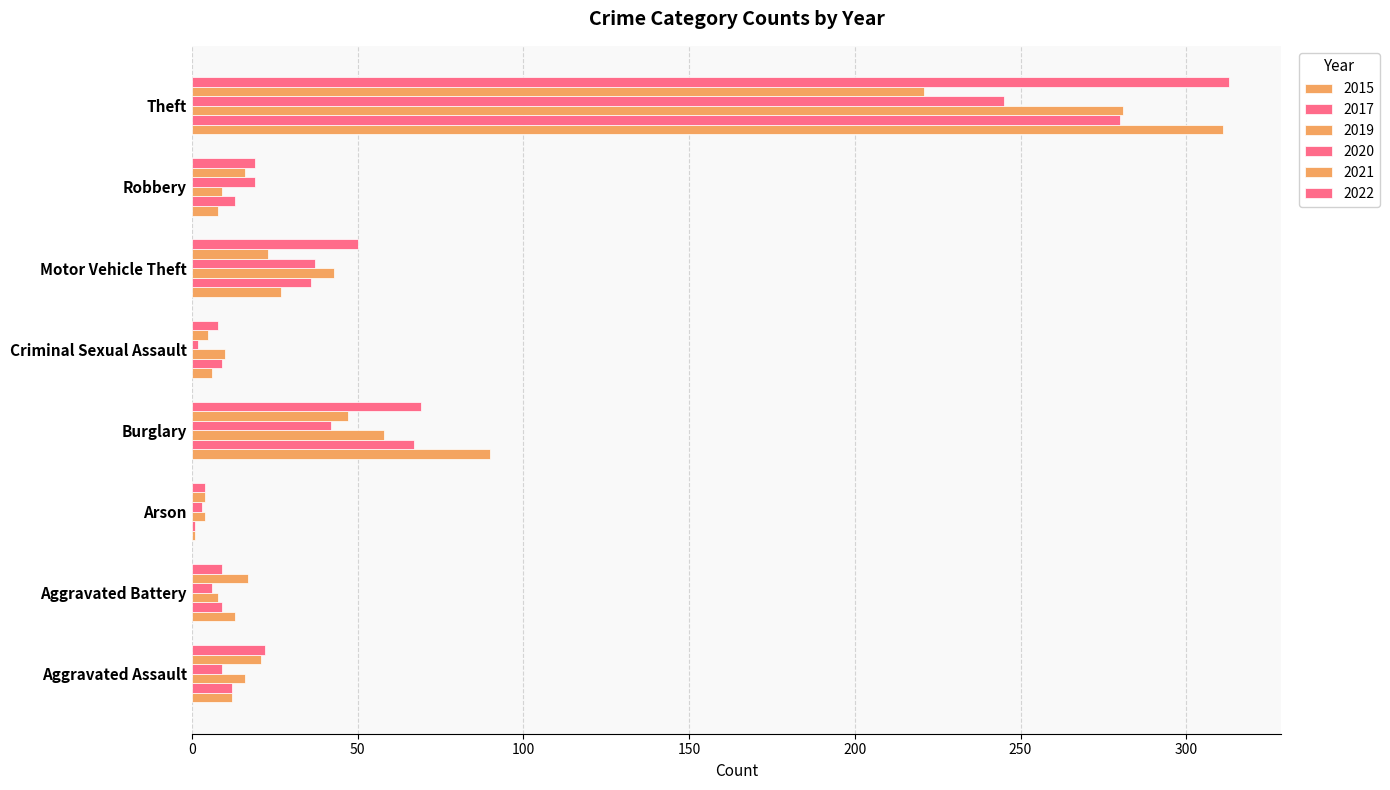

What is the minimum value shown in the chart?

1